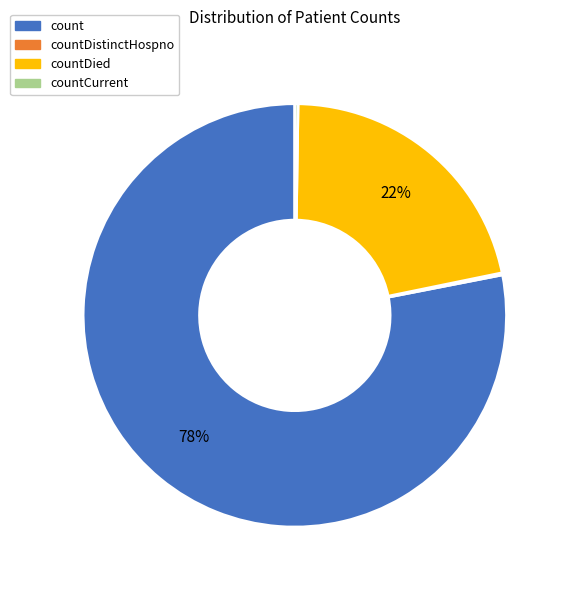

To the nearest percent, what is the difference between the largest and smallest slice percentages?

78%